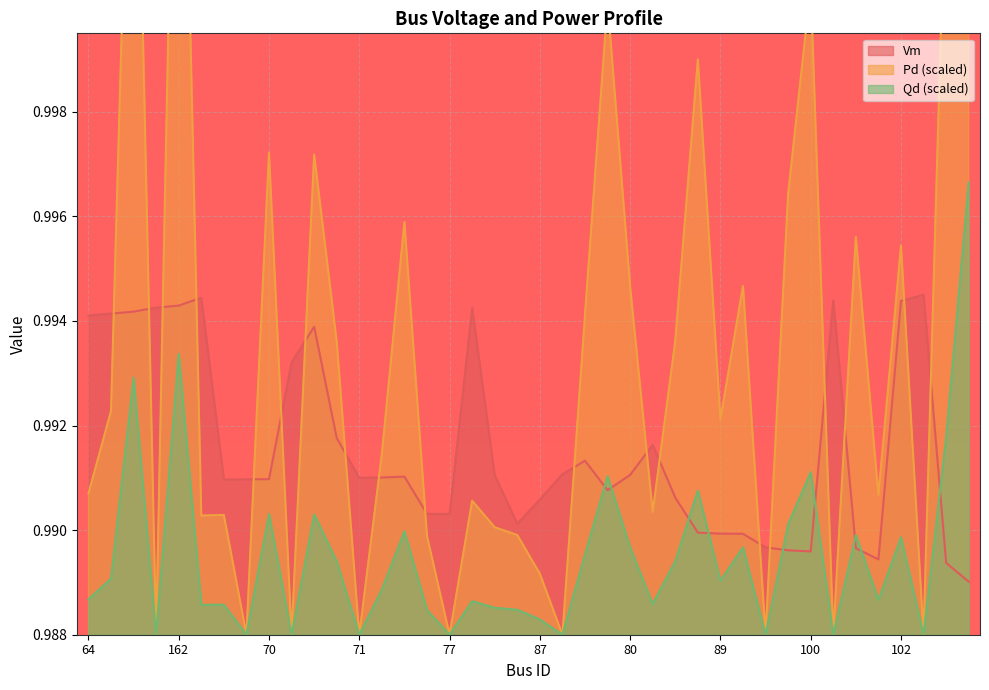

Is it true that Pd equals 1.0 at 79?

True